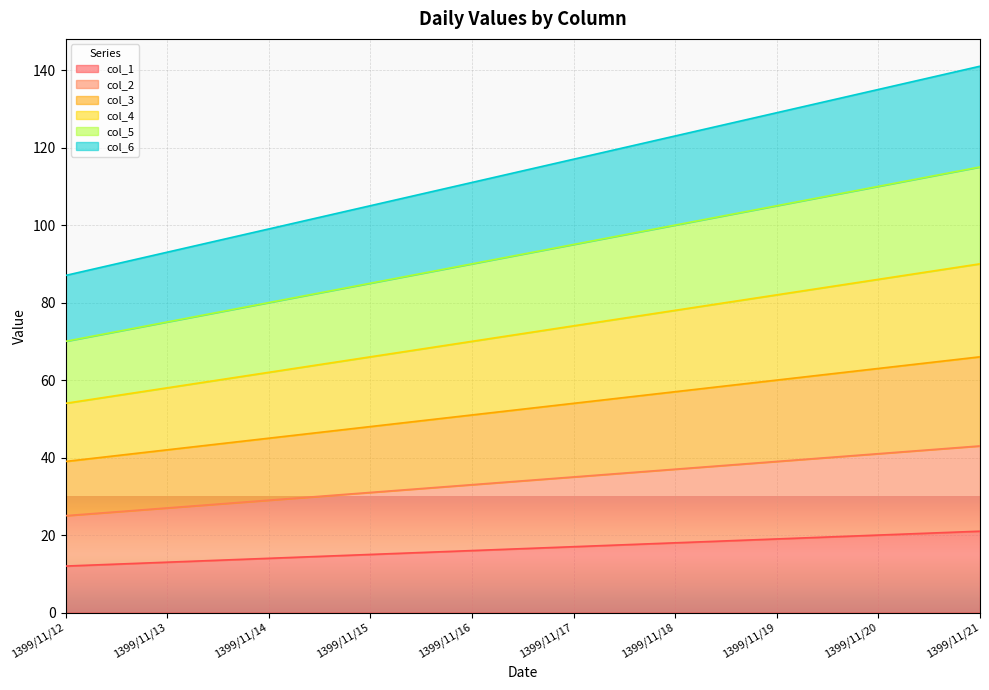

Reading left to right, list all the values displayed in this chart.

col_1: 12	13	14	15	16	17	18	19	20	21
col_2: 25	27	29	31	33	35	37	39	41	43
col_3: 39	42	45	48	51	54	57	60	63	66
col_4: 54	58	62	66	70	74	78	82	86	90
col_5: 70	75	80	85	90	95	100	105	110	115
col_6: 87	93	99	105	111	117	123	129	135	141